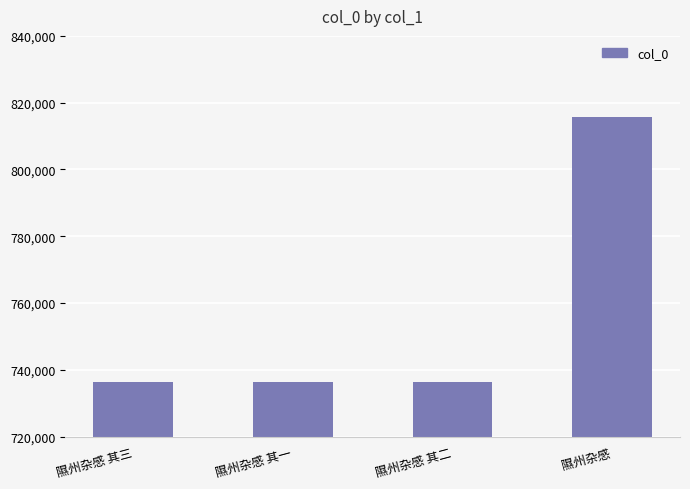

Does the chart contain any negative values?

No